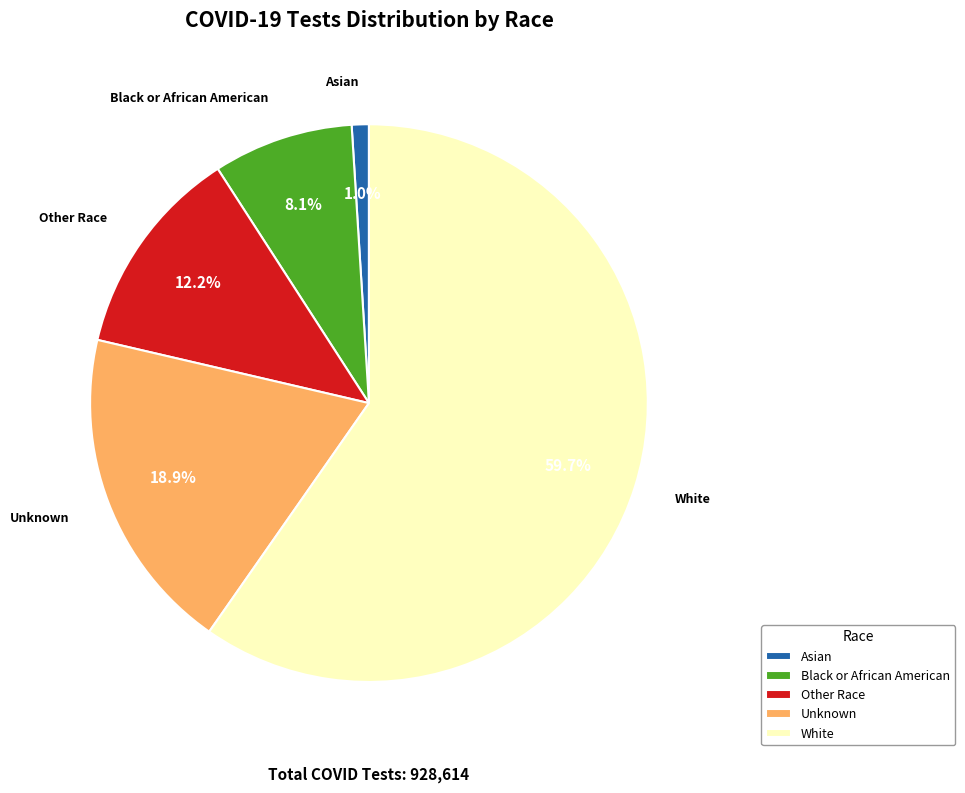

What percentage is NOT represented by Other Race?

87.8%